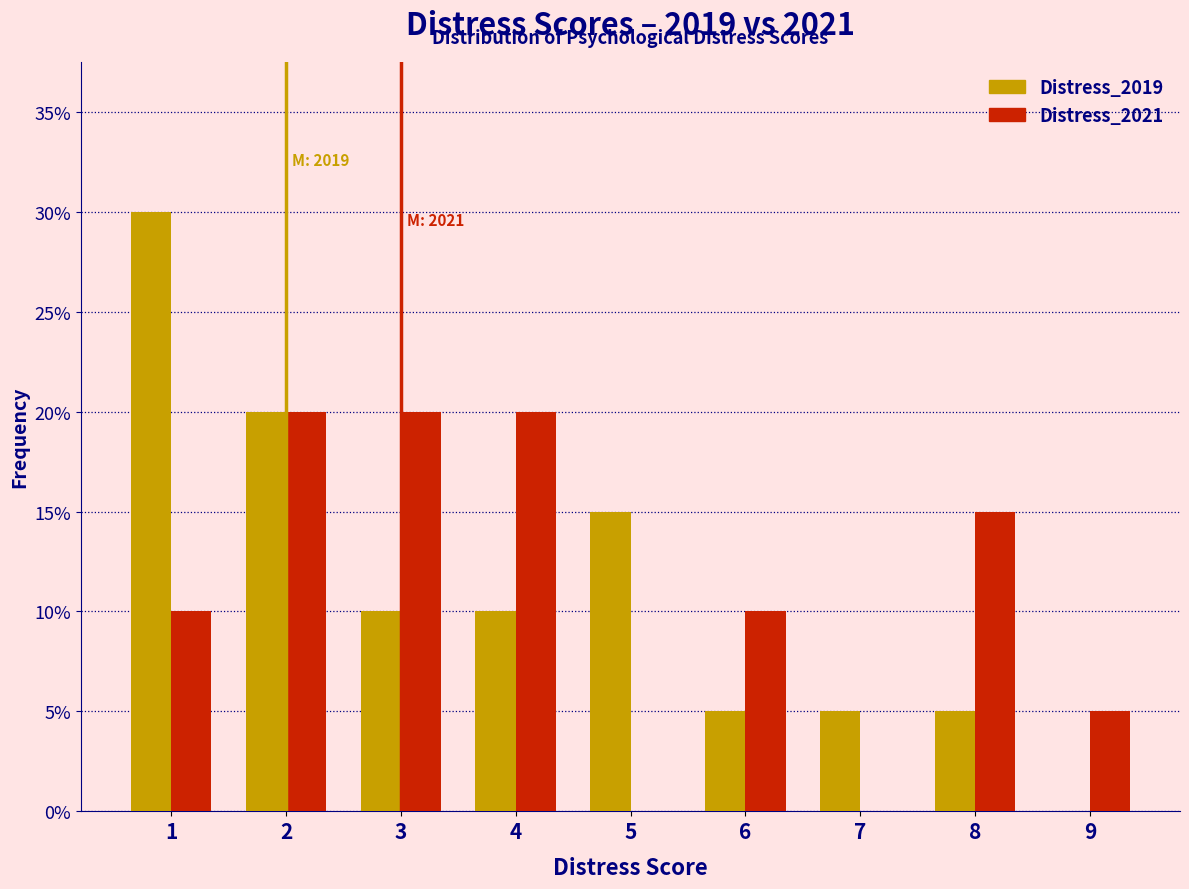

Reading left to right, extract all data points from this chart.

Distress_2019: 1=30	2=20	3=10	4=10	5=15	6=5	7=5	8=5	9=0
Distress_2021: 1=10	2=20	3=20	4=20	5=0	6=10	7=0	8=15	9=5